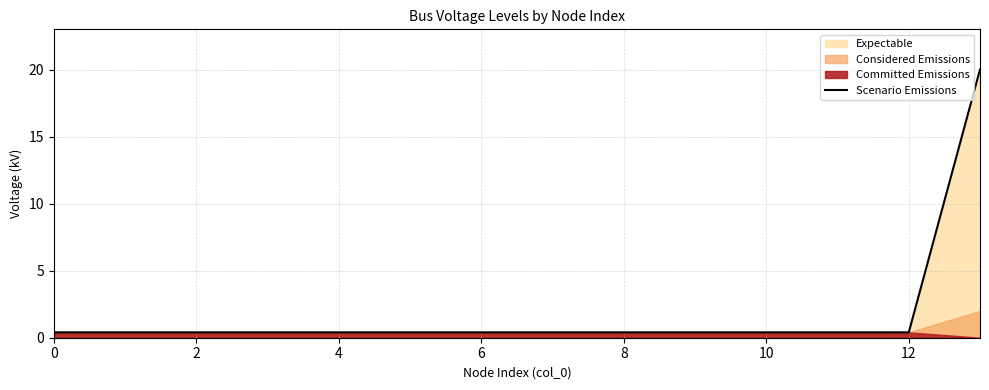

The Scenario Emissions series shows 0.4 at 0. True or false?

True